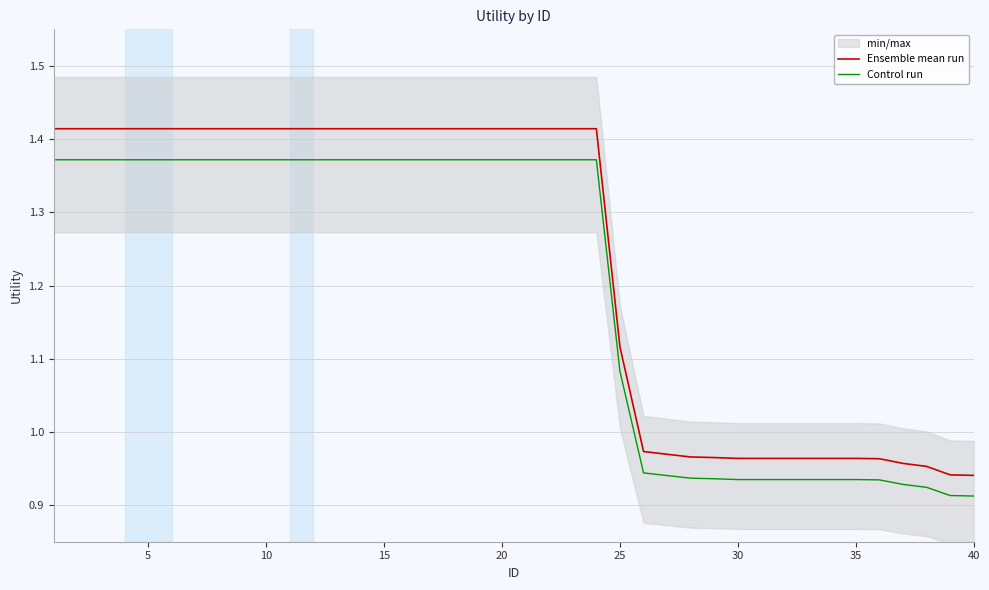

True or false: Control run and Ensemble mean run intersect in this chart.

False